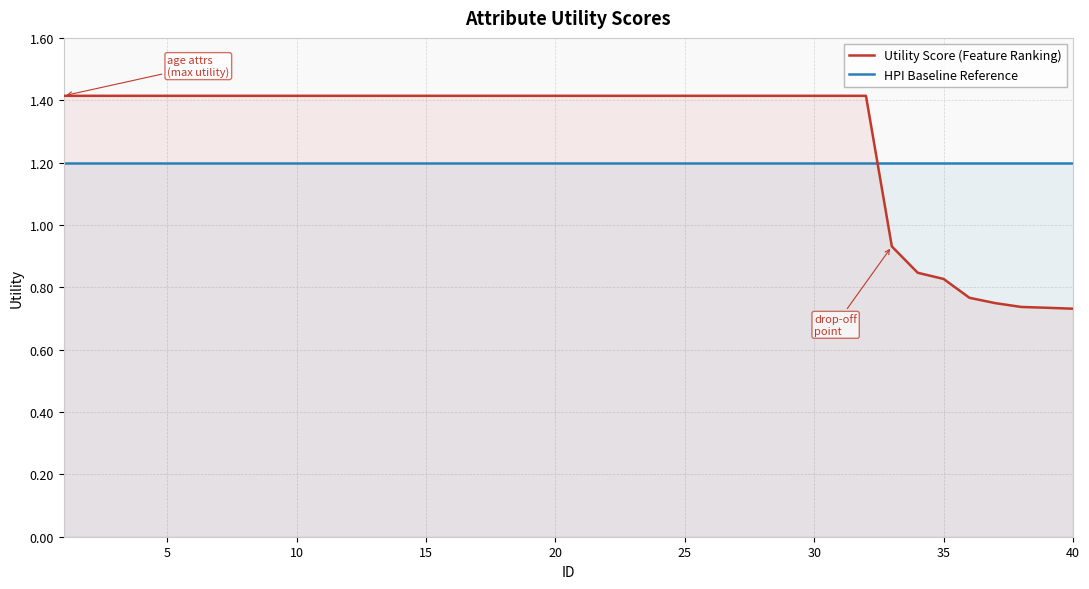

The HPI Baseline Reference series shows 1.2 at 10. True or false?

True